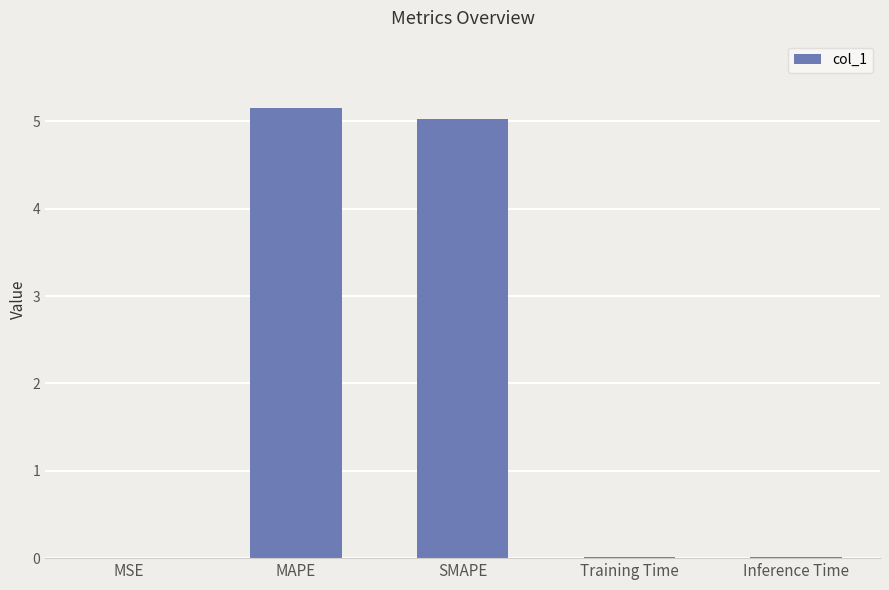

Which has a higher value, MAPE or SMAPE?

MAPE